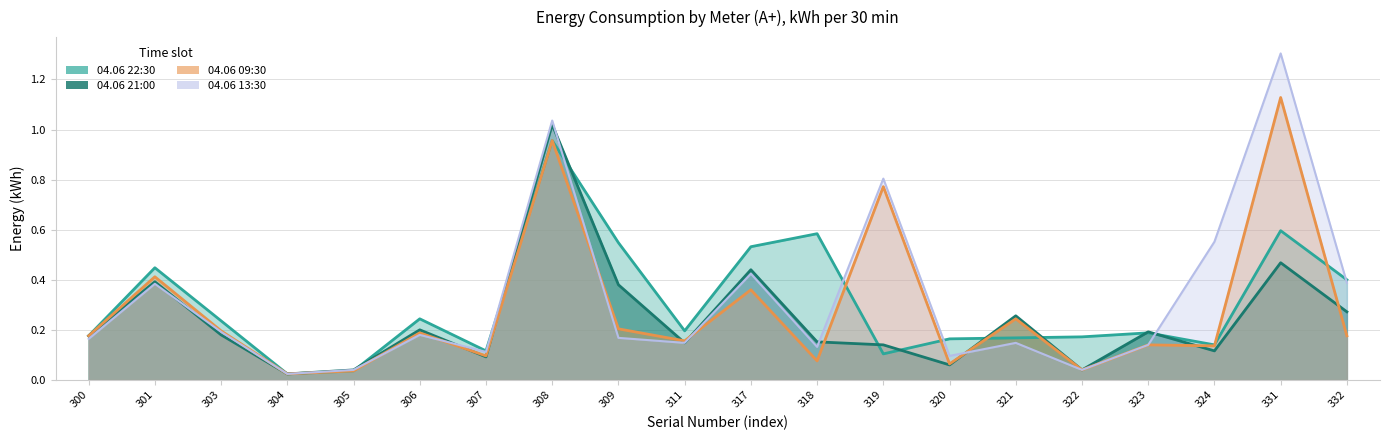

Which series has the largest range (max minus min)?

04.06 13:30